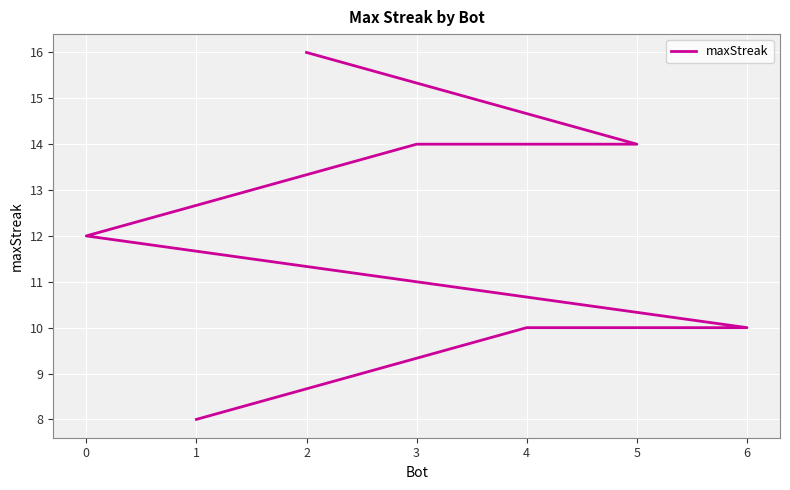

What is the sum of the values at 0 and 6?

22